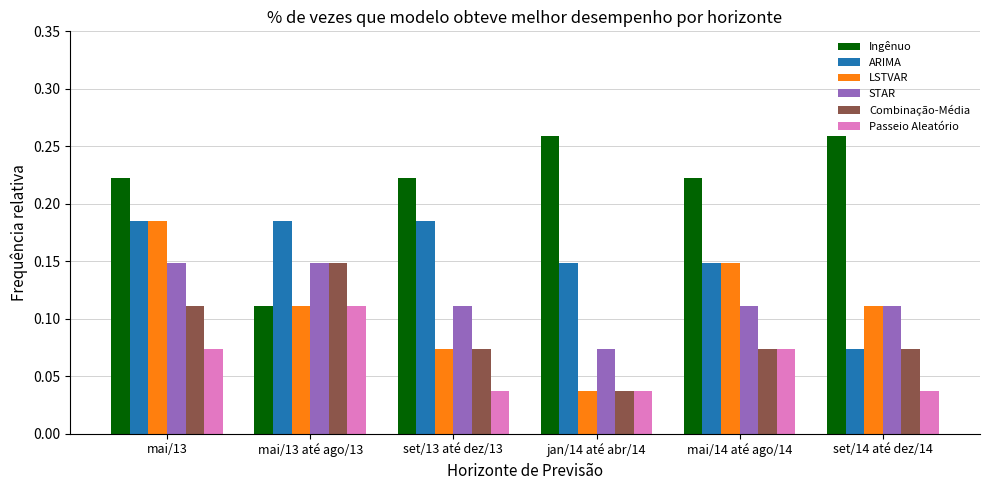

What are all the series names shown in the legend?

Ingênuo, ARIMA, LSTVAR, STAR, Combinação-Média, Passeio Aleatório